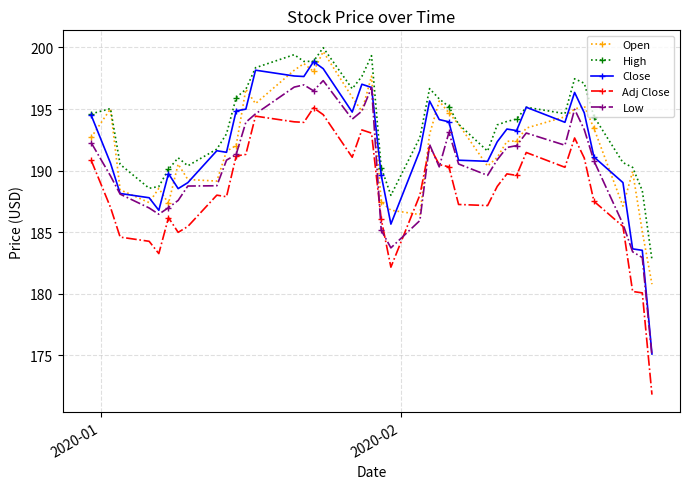

What is the lowest value of the High series?

182.8